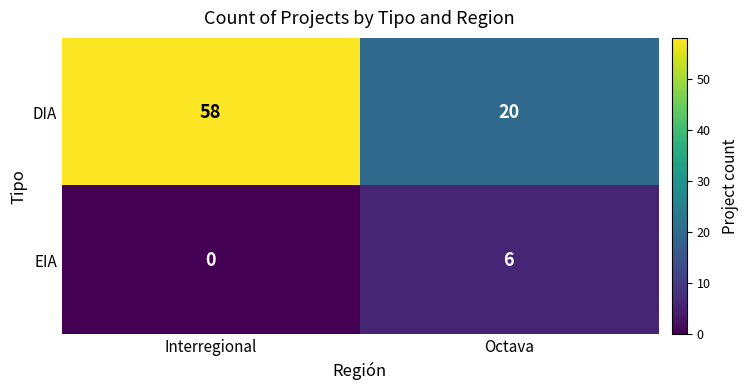

Which category has the lowest value across all series?

Interregional